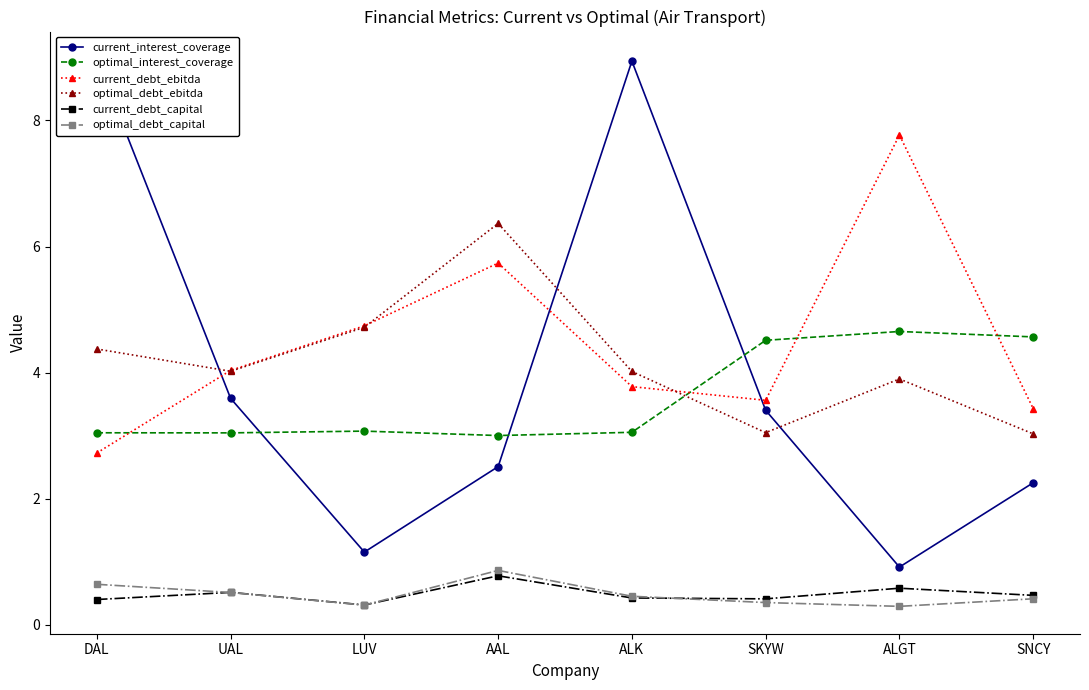

At SKYW, list the series in order from largest to smallest.

optimal_interest_coverage, current_debt_ebitda, current_interest_coverage, optimal_debt_ebitda, current_debt_capital, optimal_debt_capital